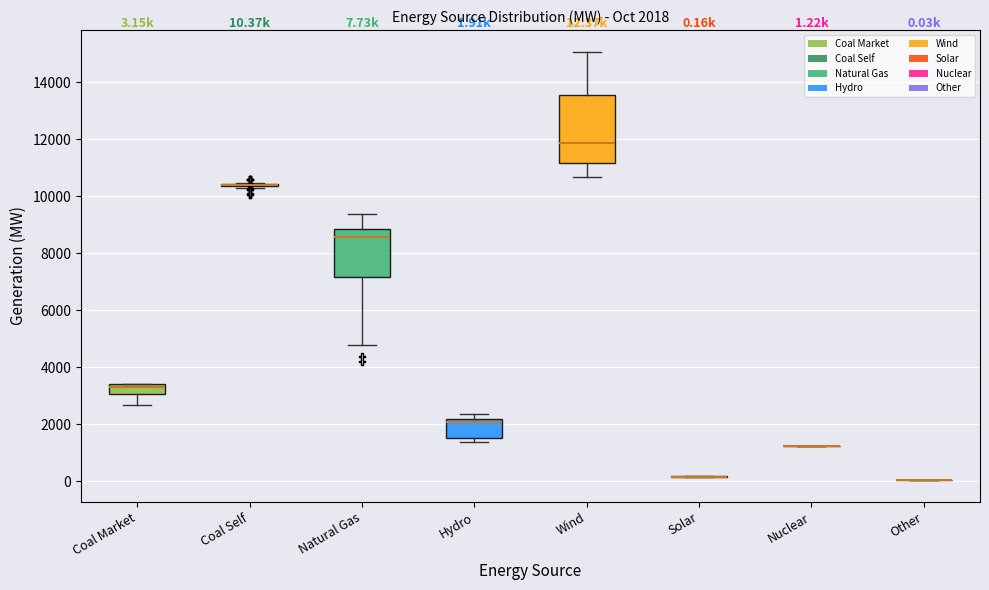

Which box is the tallest, from its lower edge to its upper edge?

Wind